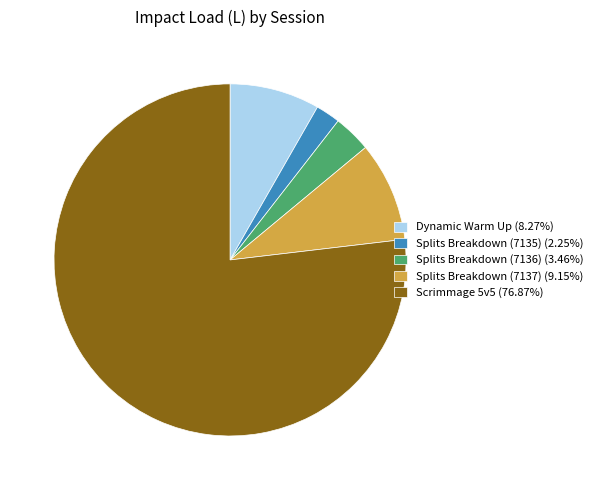

What is the ratio of the value at Splits Breakdown (7135) (2.25%) to the value at Dynamic Warm Up (8.27%)?

0.3